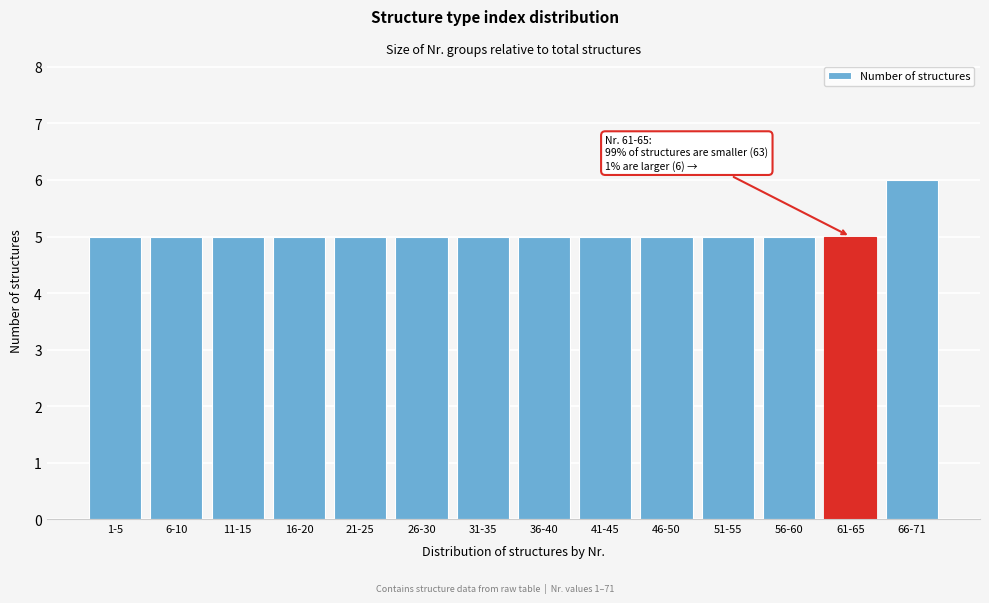

Reading left to right, what are all the values shown in this chart?

1-5=5	6-10=5	11-15=5	16-20=5	21-25=5	26-30=5	31-35=5	36-40=5	41-45=5	46-50=5	51-55=5	56-60=5	61-65=5	66-71=6